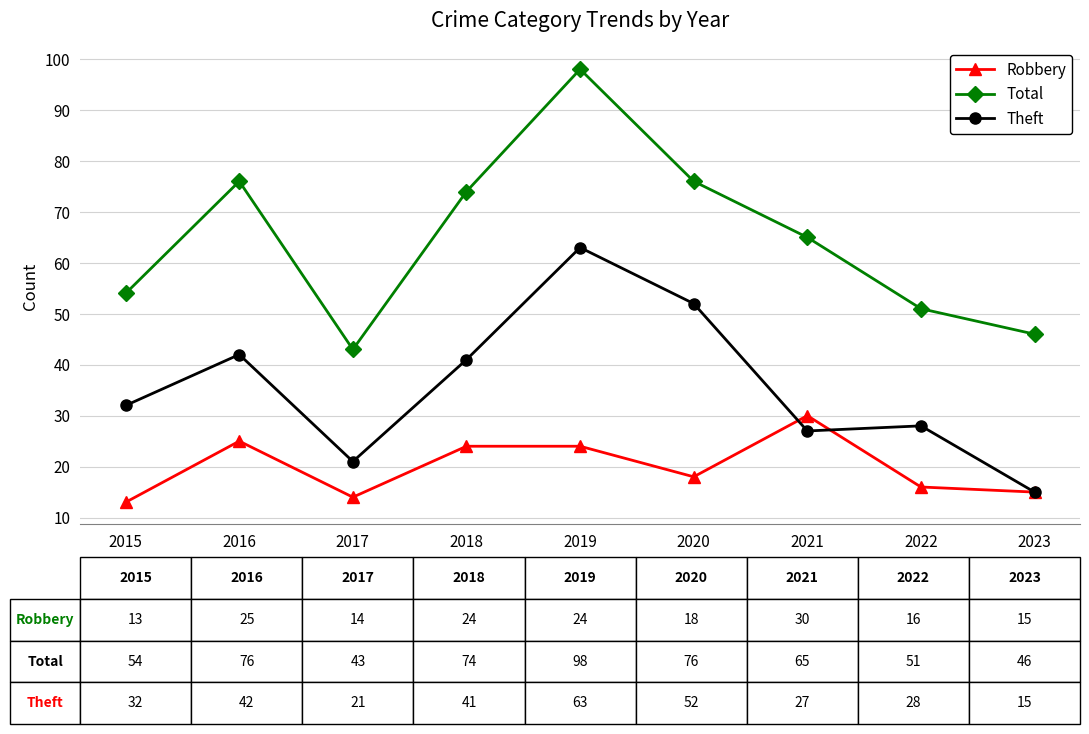

What is the spread (max minus min) of values at 2023?

31